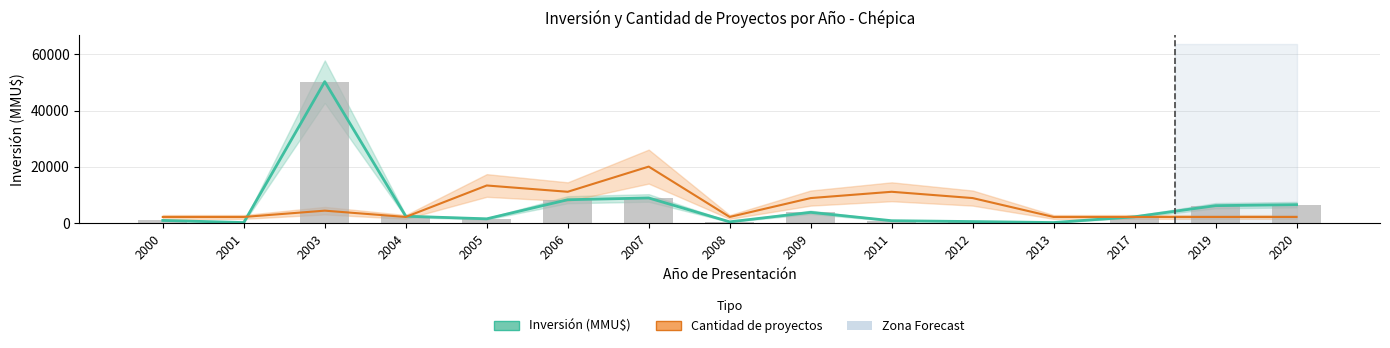

At which label is Inversión (MMU$) closest to 25275?

2007